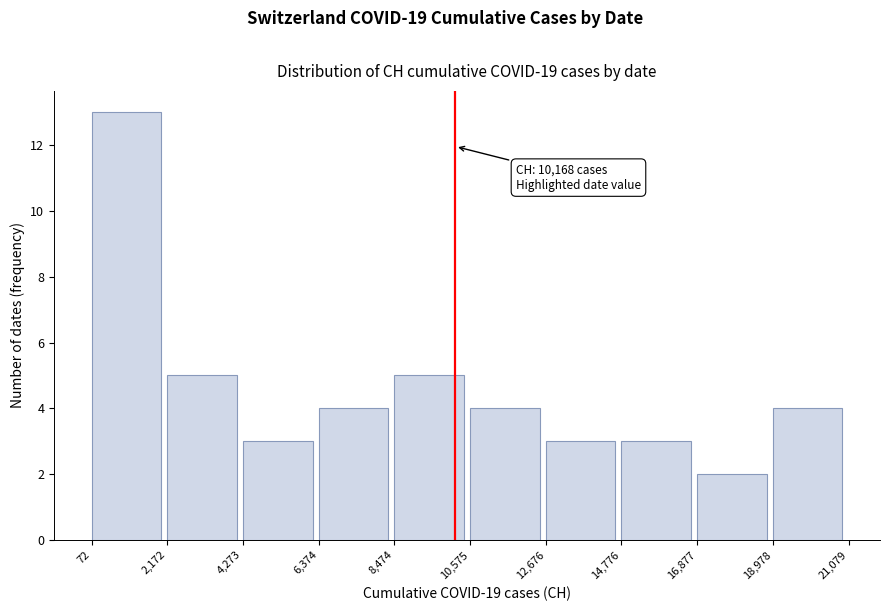

Which range on the x-axis has the tallest bar?

72 to 2,172